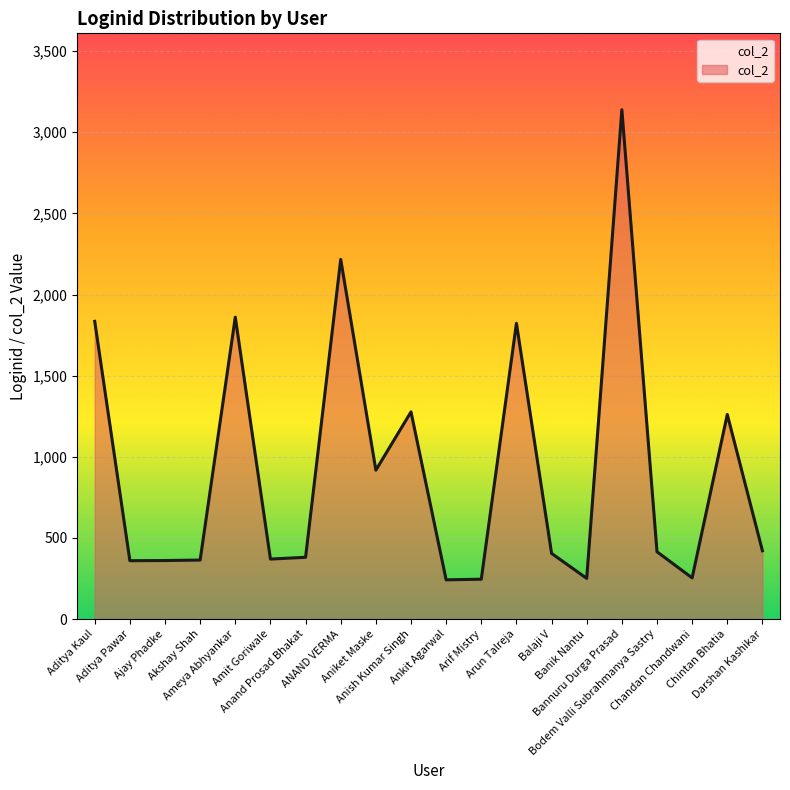

How many lines are shown in the chart?

1